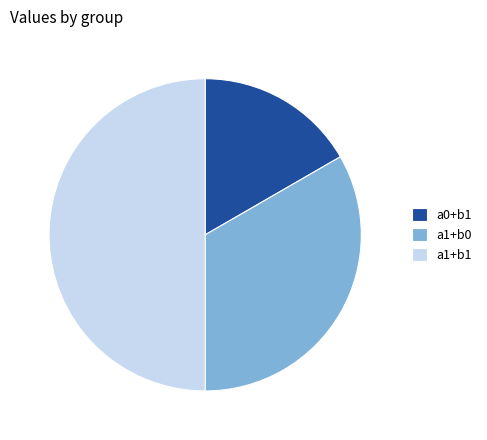

Is it true that a0+b1 is 11% of the pie?

False